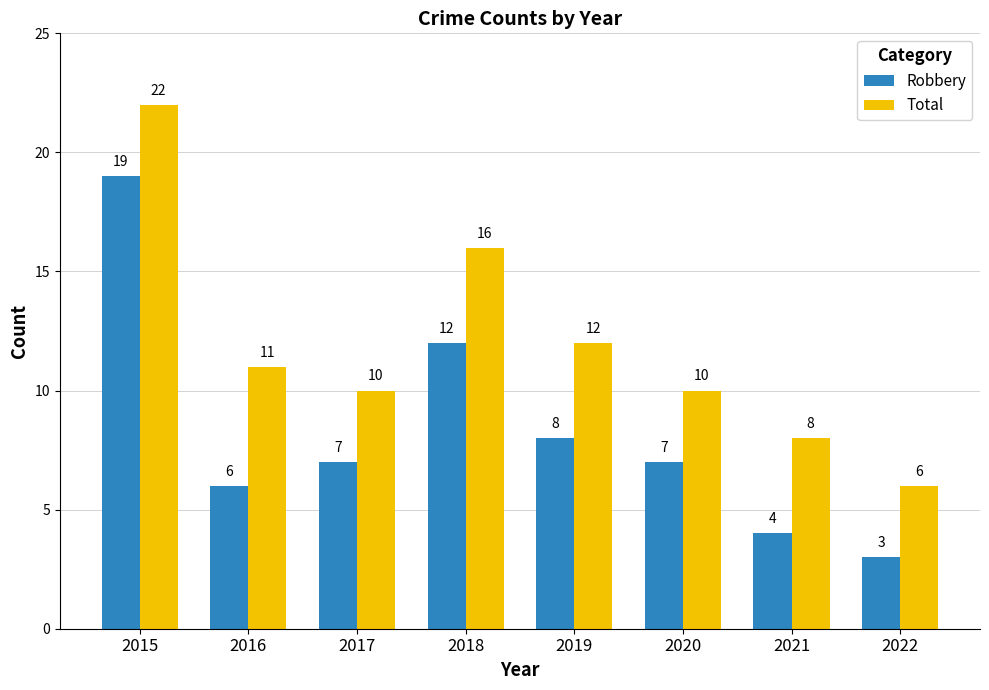

How many data points in Total are less than 11?

4